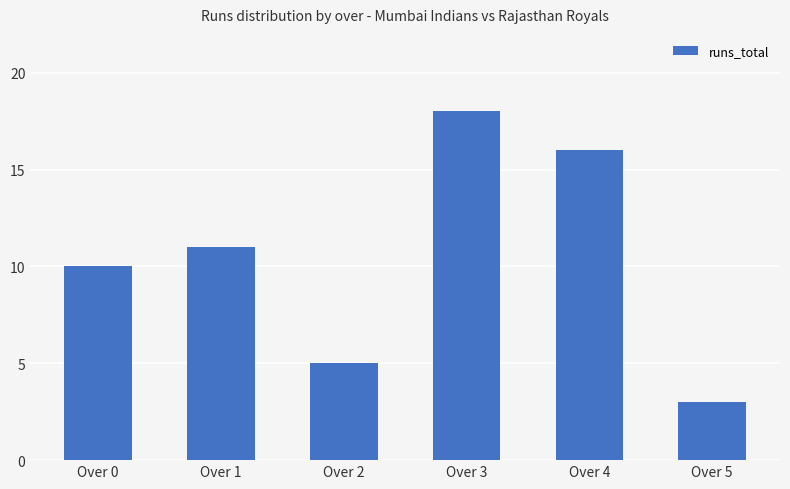

Reading left to right, list all the values displayed in this chart.

Over 0=10	Over 1=11	Over 2=5	Over 3=18	Over 4=16	Over 5=3